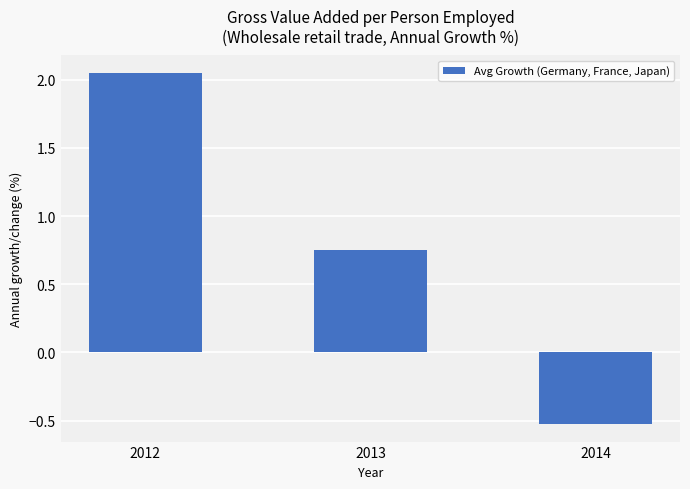

At which label does the data first exceed 0?

2012